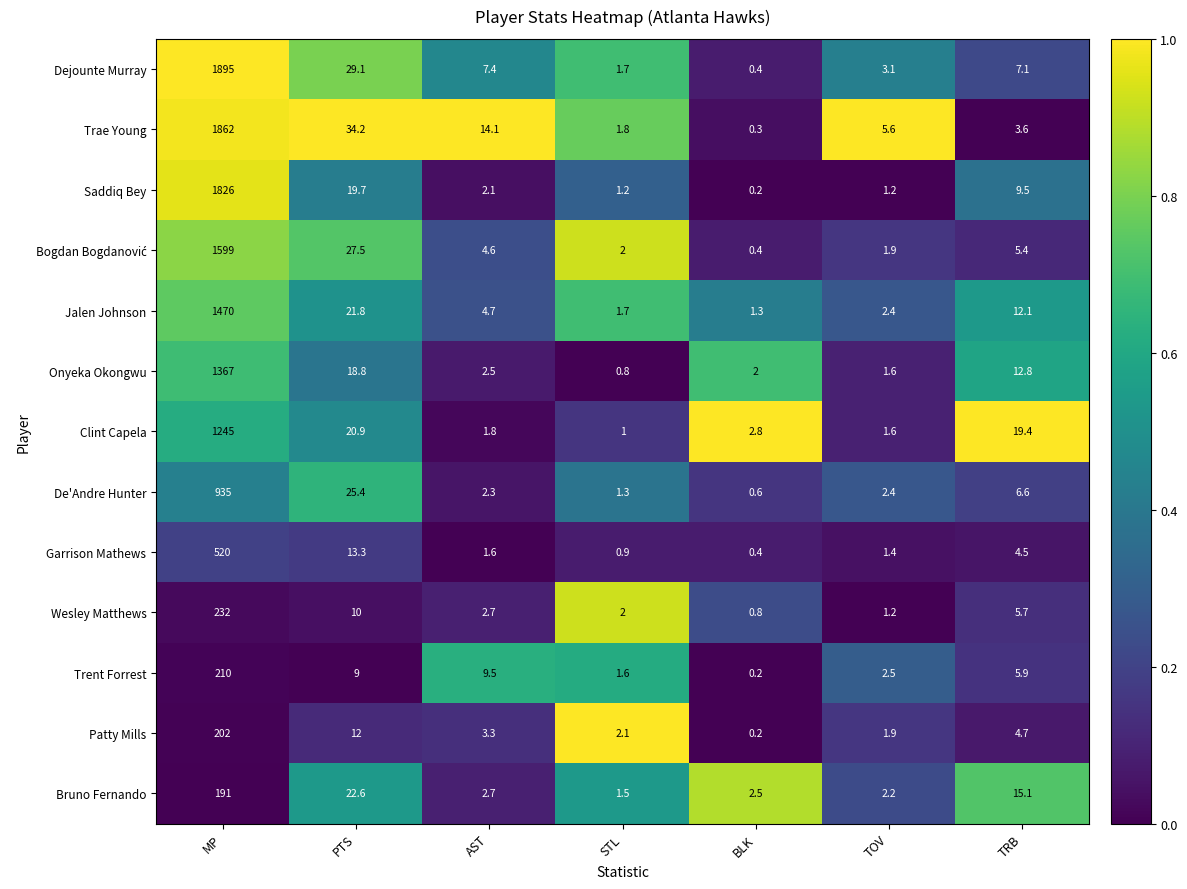

What is the difference between the highest and lowest values at TRB?

15.8